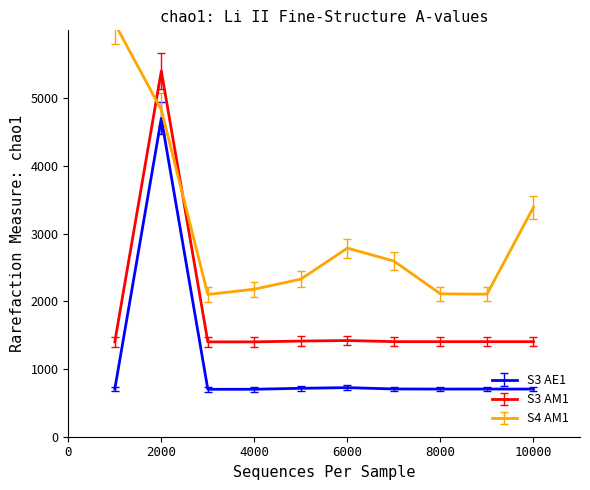

True or false: S3 AM1 and S4 AM1 cross at least once.

True